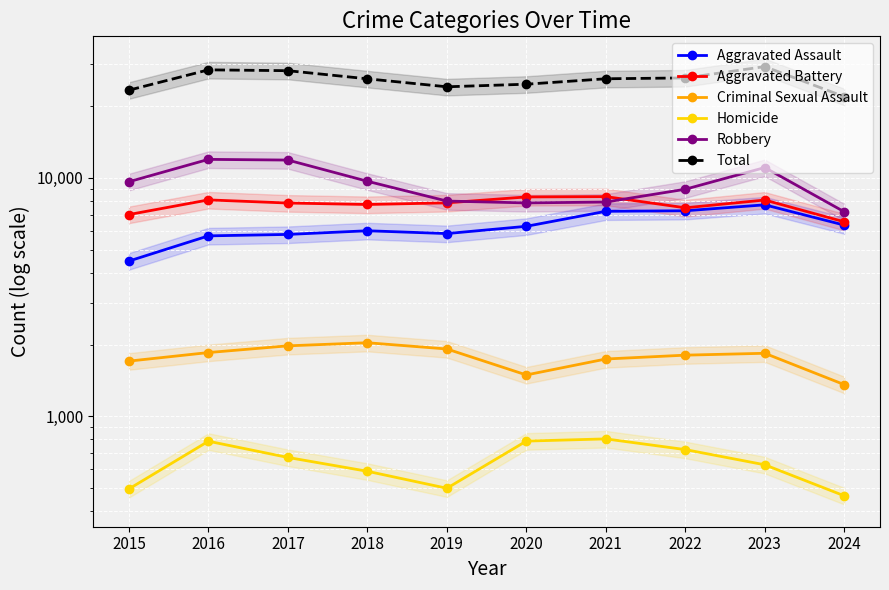

Count the number of data series in this chart.

6